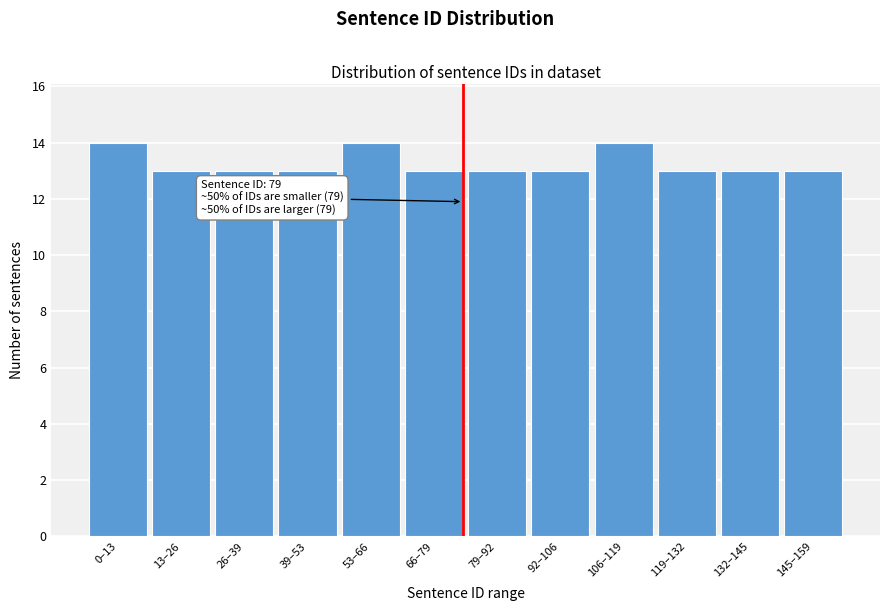

Reading left to right, extract all data points from this chart.

0–13=14	13–26=13	26–39=13	39–53=13	53–66=14	66–79=13	79–92=13	92–106=13	106–119=14	119–132=13	132–145=13	145–159=13